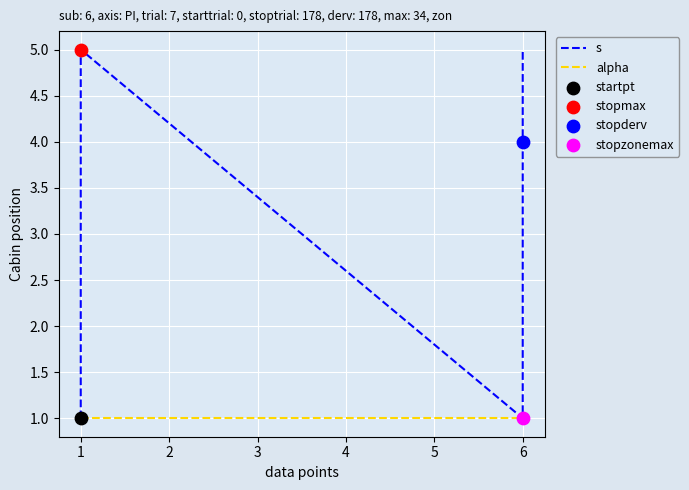

Which series has the largest total across all categories?

s